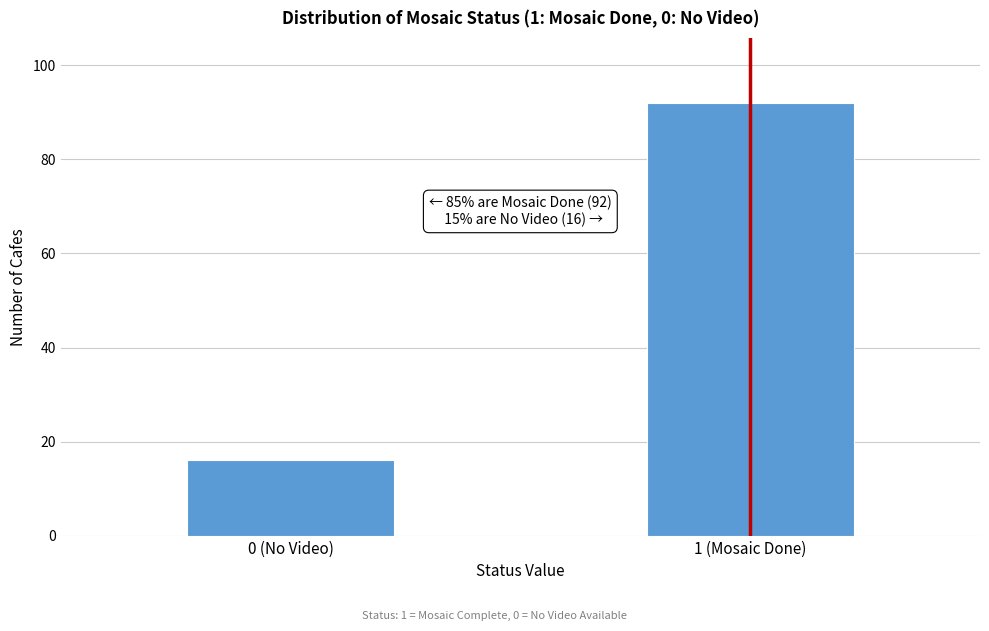

Reading right to left, extract all data points from this chart.

92	16